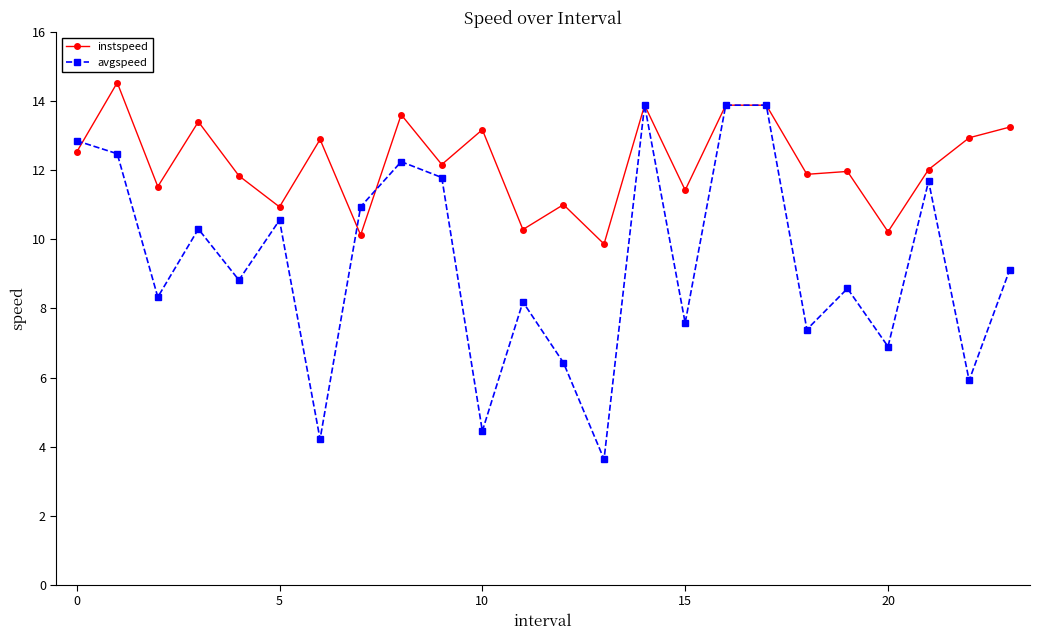

What is the value of the instspeed point at the 4th from the left?

13.4